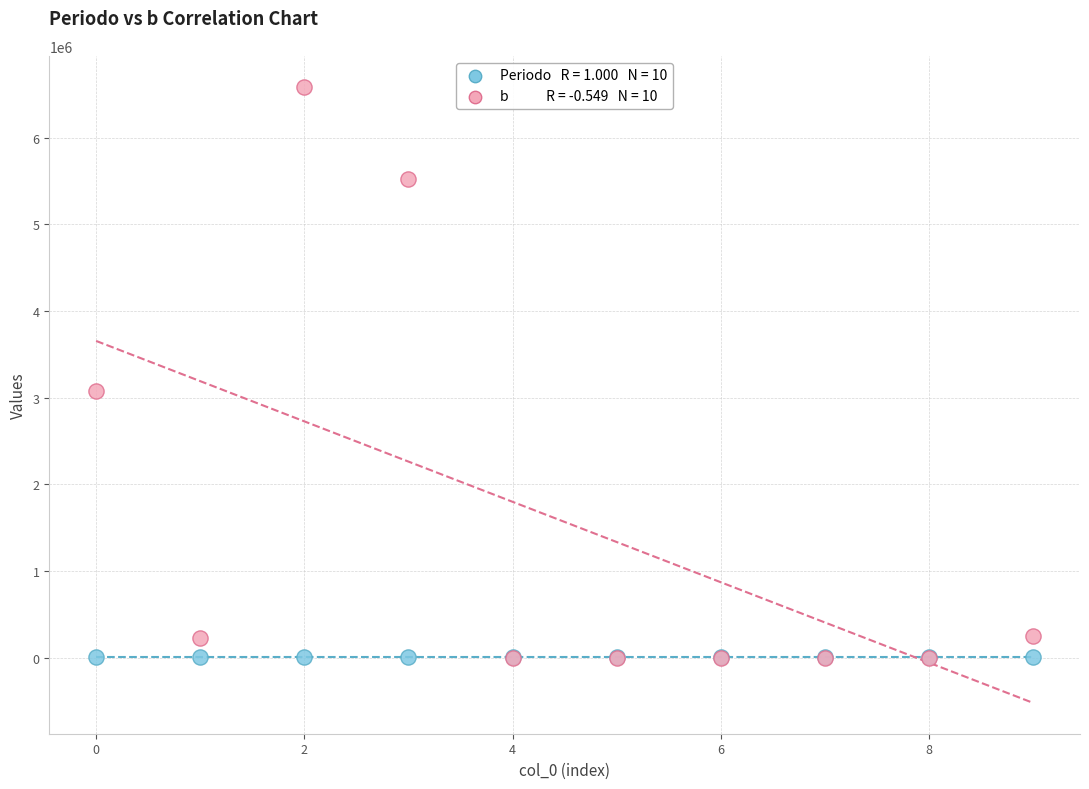

Across all series, what Y value is closest to 3295299?

3080000.0